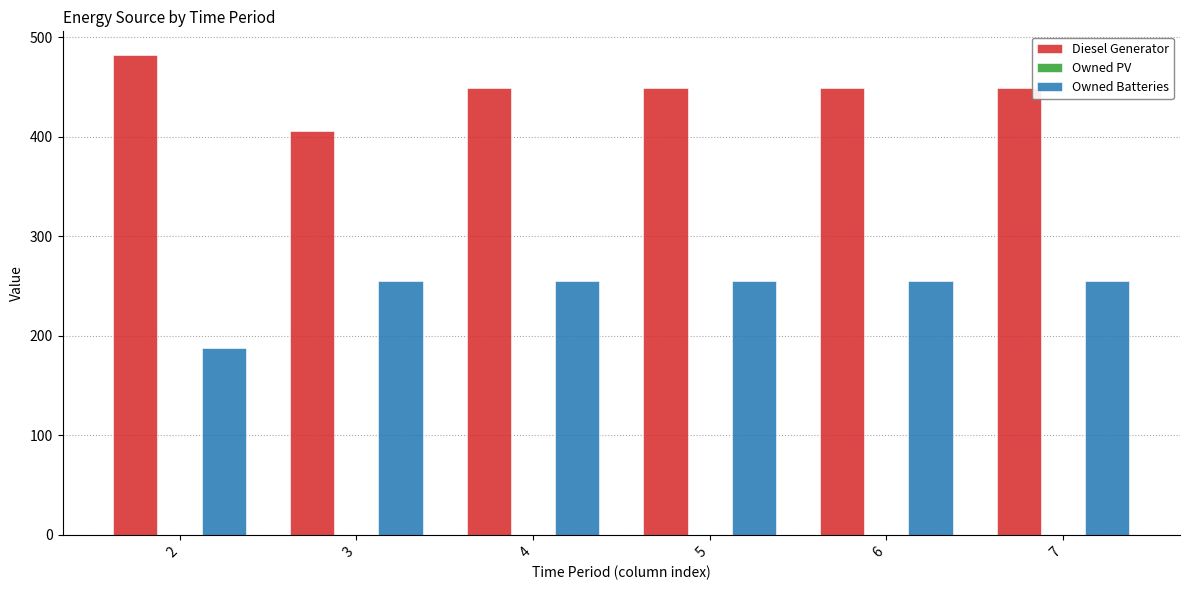

At how many categories does at least one series exceed 327?

6